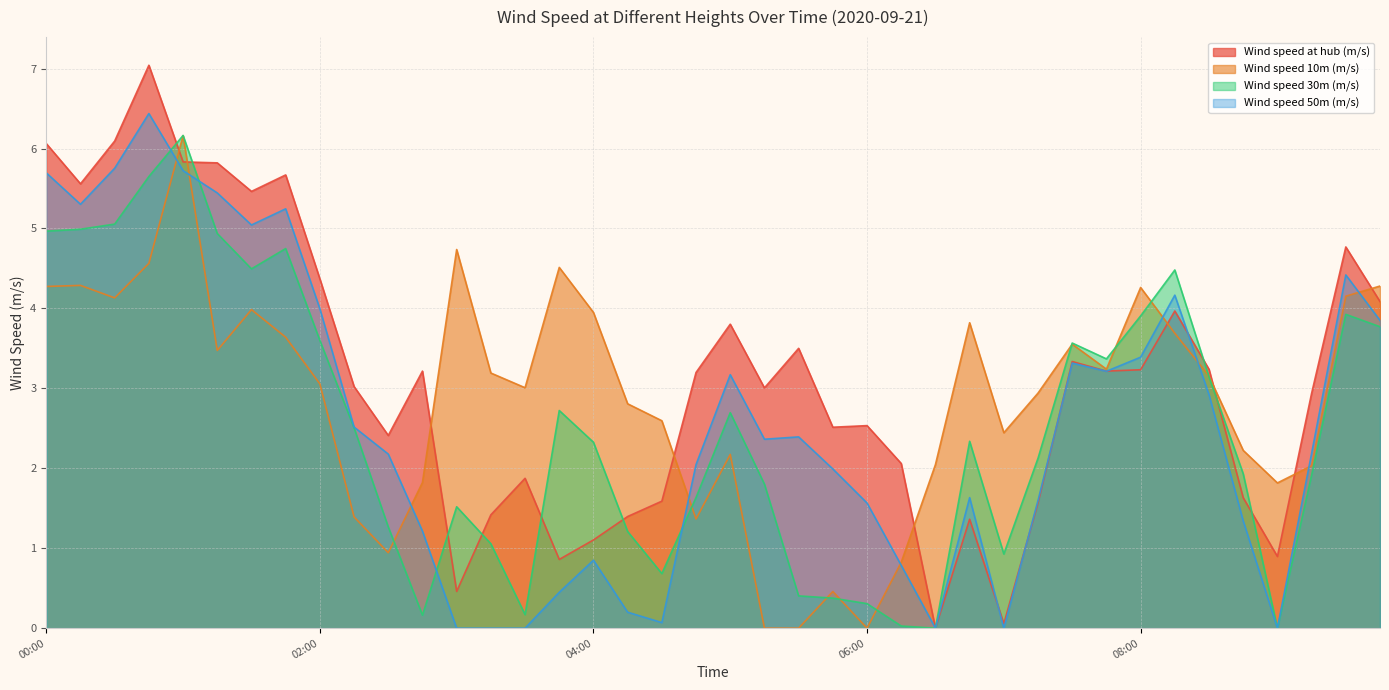

How many lines are shown in the chart?

4